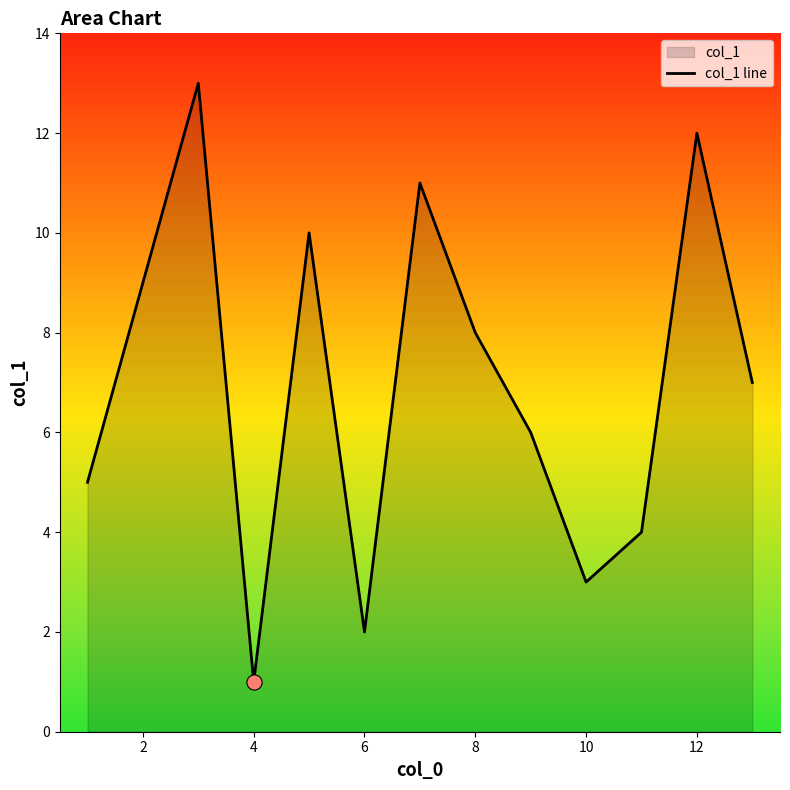

Between 4 and 8, which is larger?

8